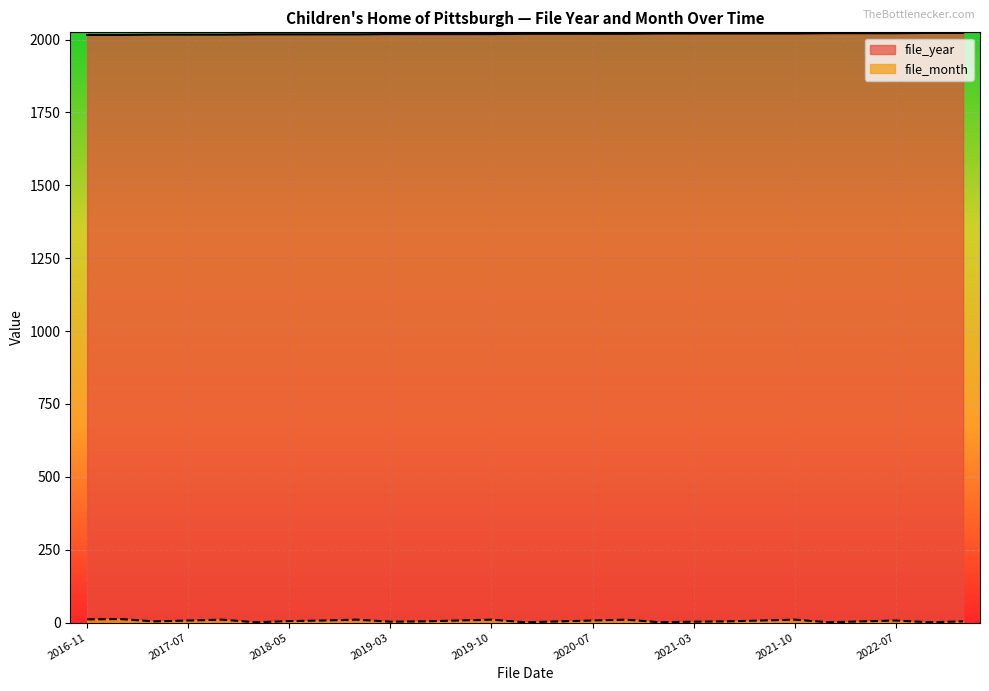

Reading left to right, list all the values displayed in this chart.

file_year: 2016-11=2016	2016-12=2016	2017-04=2017	2017-07=2017	2017-10=2017	2018-01=2018	2018-05=2018	2018-07=2018	2018-10=2018	2019-03=2019	2019-04=2019	2019-07=2019	2019-10=2019	2020-01=2020	2020-04=2020	2020-07=2020	2020-10=2020	2021-01=2021	2021-03=2021	2021-04=2021	2021-07=2021	2021-10=2021	2022-01=2022	2022-04=2022	2022-07=2022	2023-01=2023	2023-04=2023
file_month: 2016-11=11	2016-12=12	2017-04=4	2017-07=7	2017-10=10	2018-01=1	2018-05=5	2018-07=7	2018-10=10	2019-03=3	2019-04=4	2019-07=7	2019-10=10	2020-01=1	2020-04=4	2020-07=7	2020-10=10	2021-01=1	2021-03=3	2021-04=4	2021-07=7	2021-10=10	2022-01=1	2022-04=4	2022-07=7	2023-01=1	2023-04=4